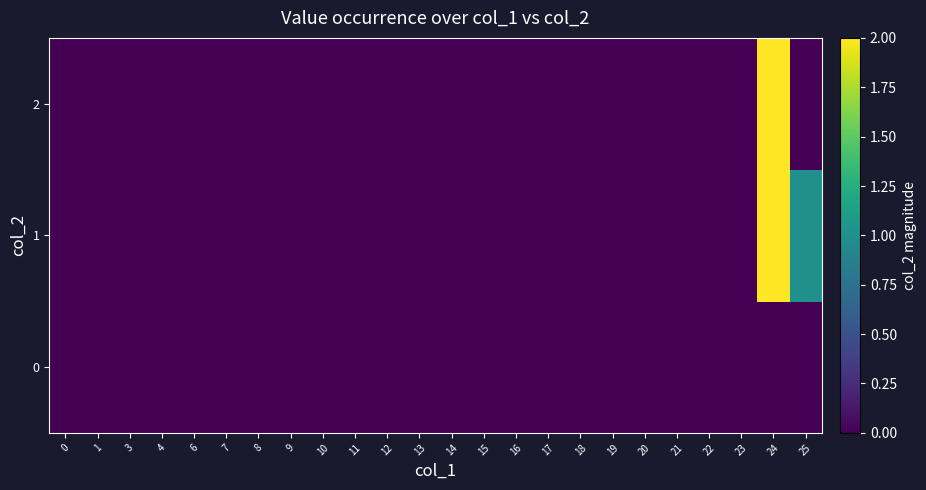

At which category is the sum across all series the highest?

24